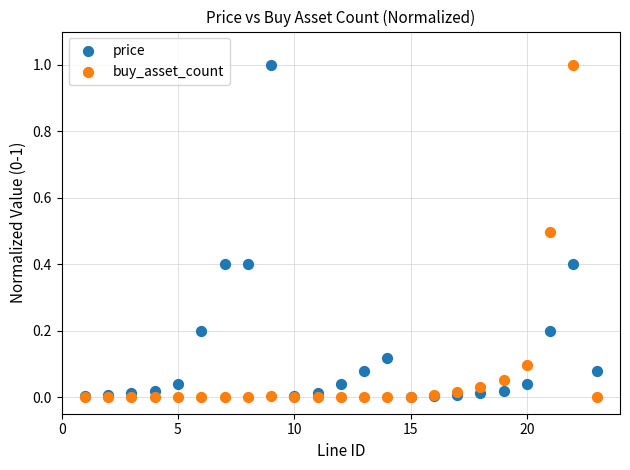

What are all the series names shown in the legend?

price, buy_asset_count